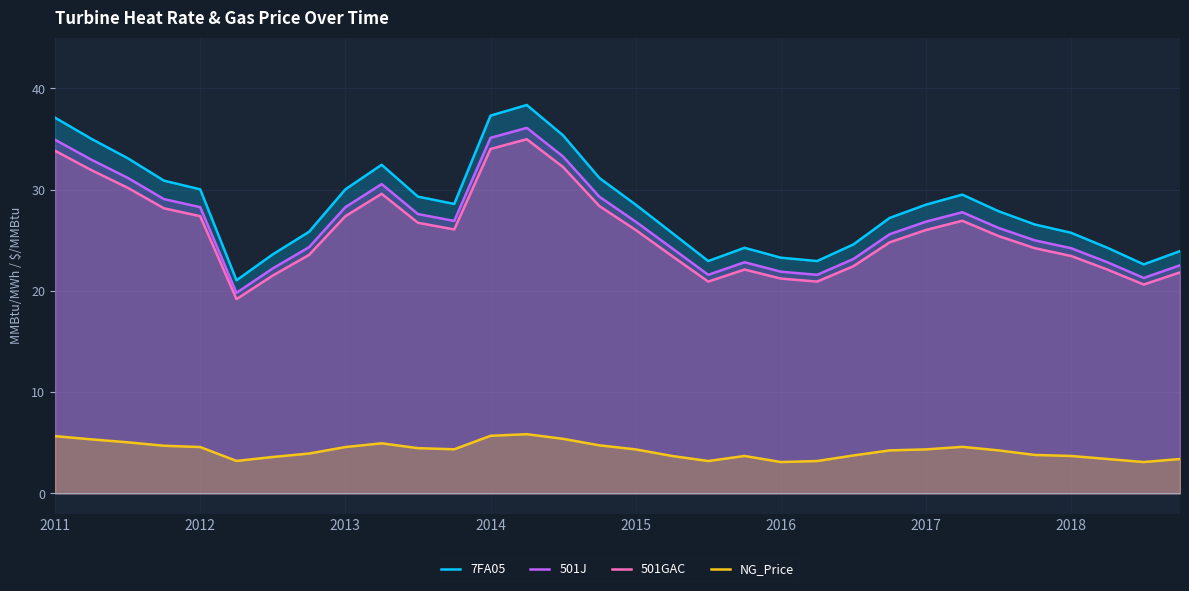

At which label is 501GAC closest to 27?

25